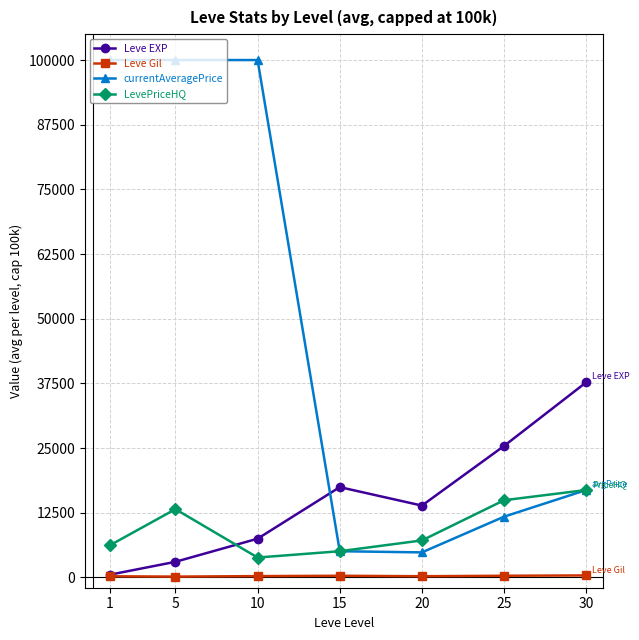

Where does the LevePriceHQ series first go above 7142?

5